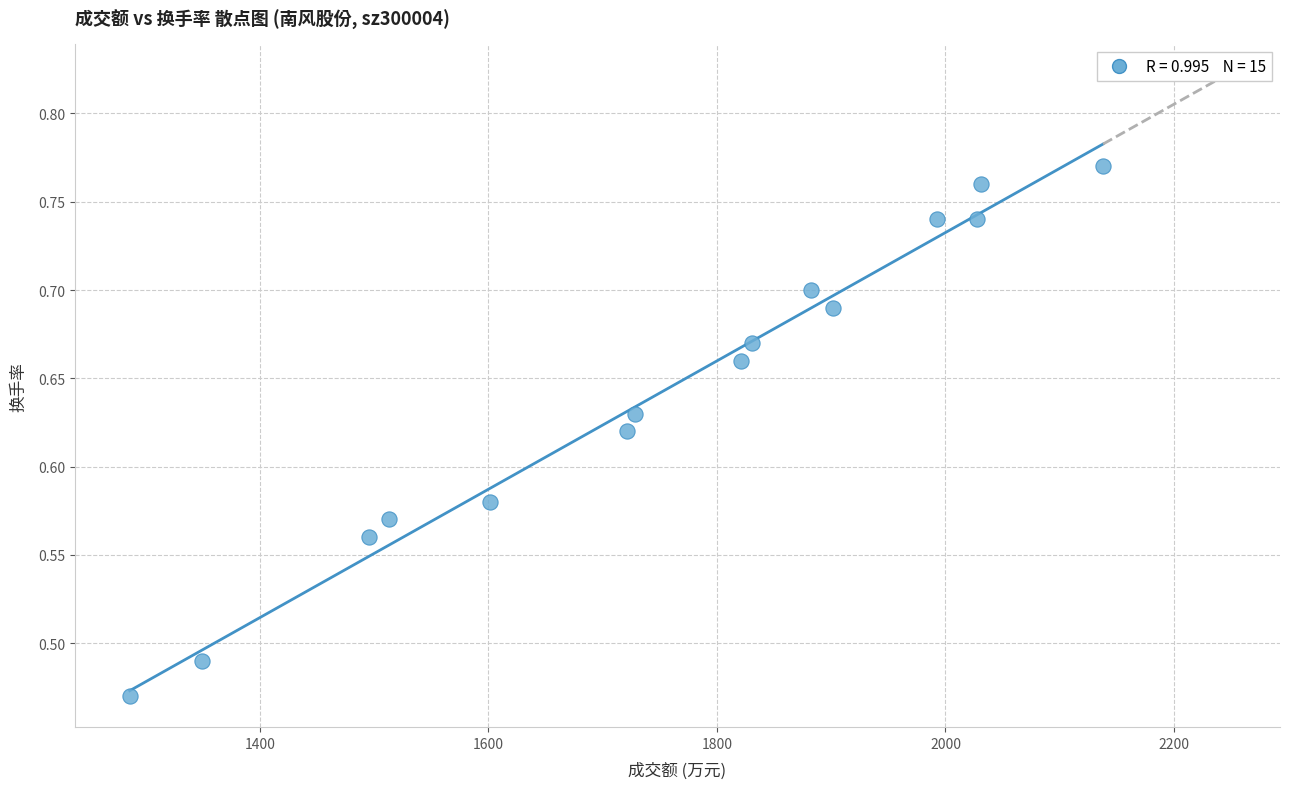

What is the range of Y values (max minus min)?

0.3